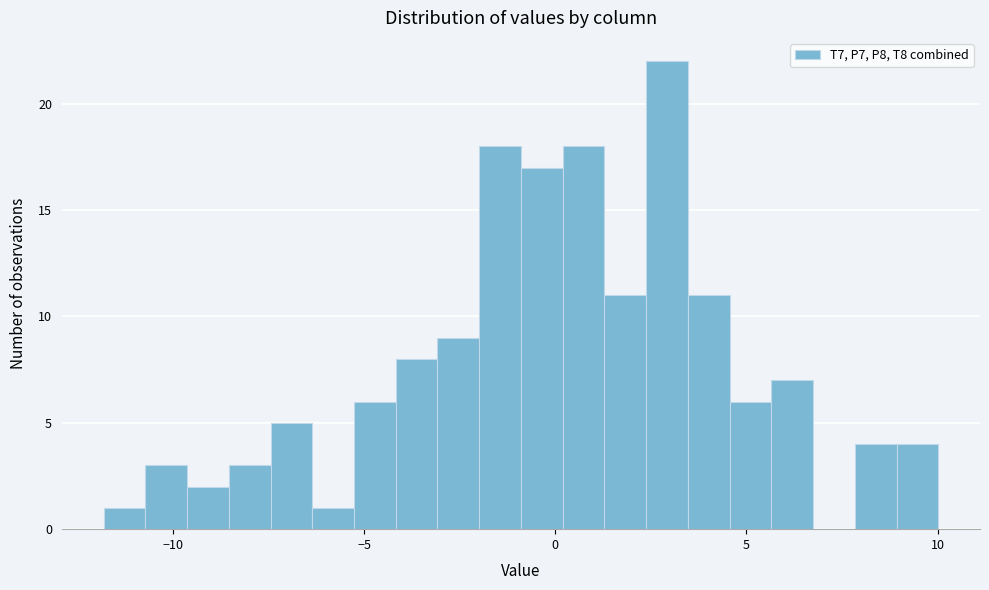

Around what value on the x-axis is the tallest bar? Give the approximate position of its centre, as read against the axis.

3.0